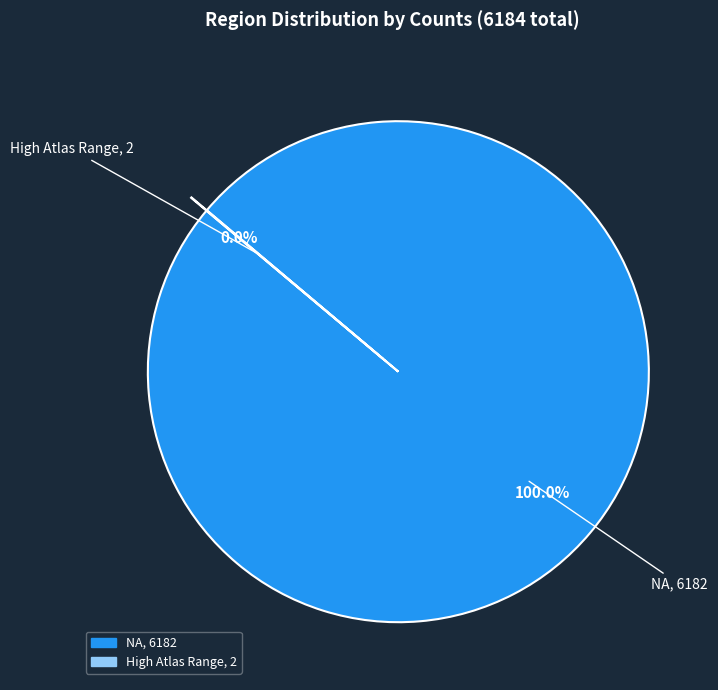

Which category has the biggest portion of the pie?

NA